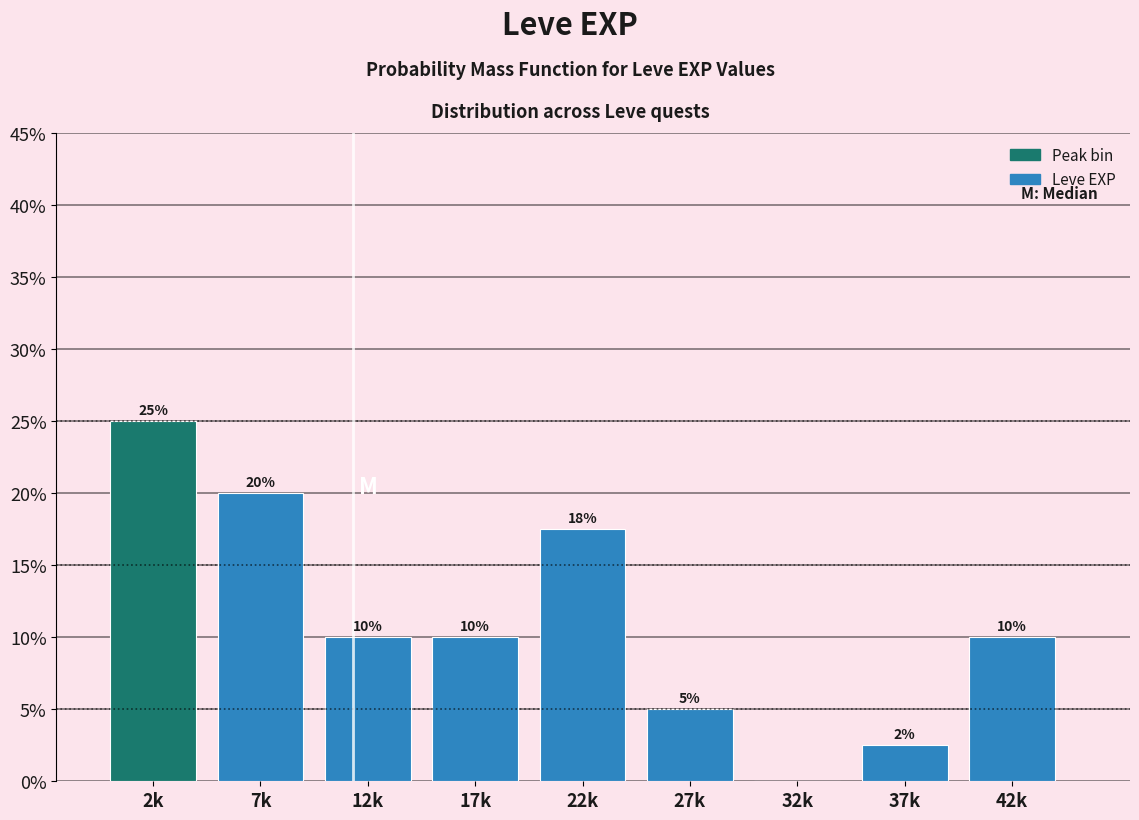

What is the change in value from 2k to 42k?

-15.0